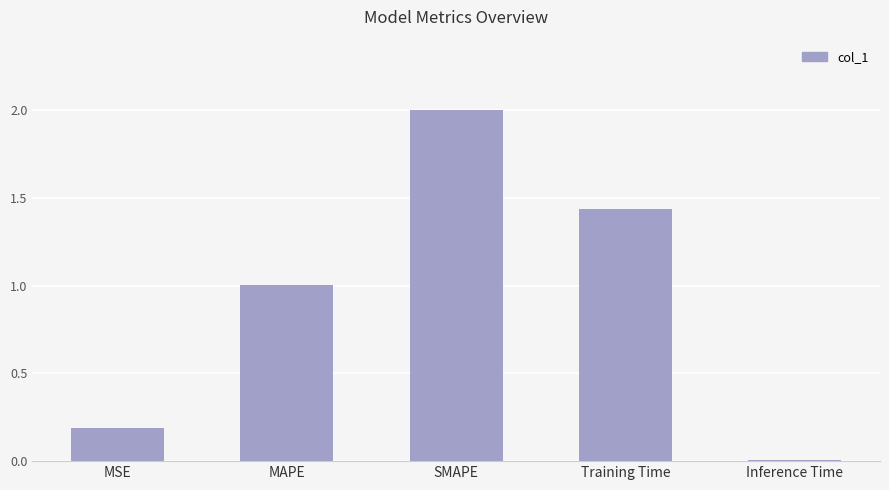

What is the label of the 1st bar from the left?

MSE